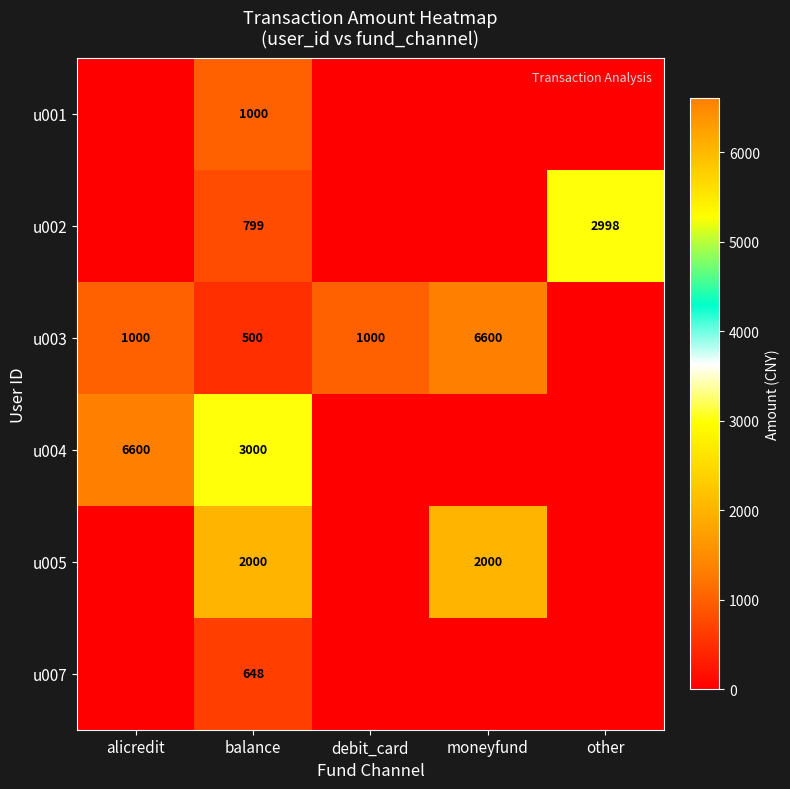

What is the difference between the u003 values at alicredit and moneyfund?

5600